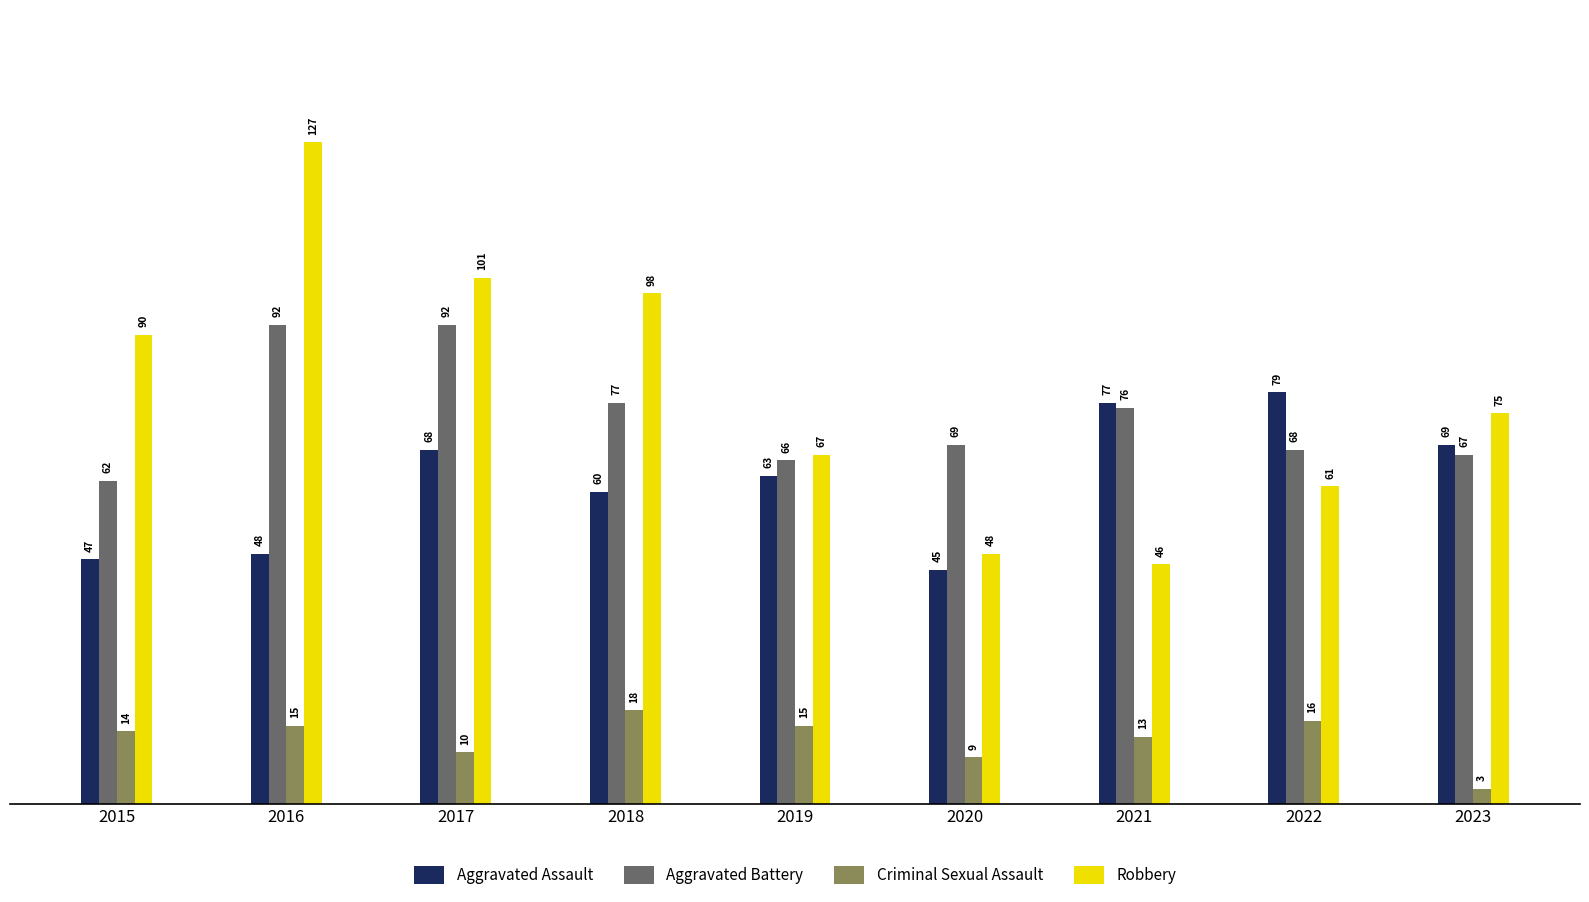

Is the value of Robbery at 2023 greater than the value of Aggravated Battery at 2022?

Yes